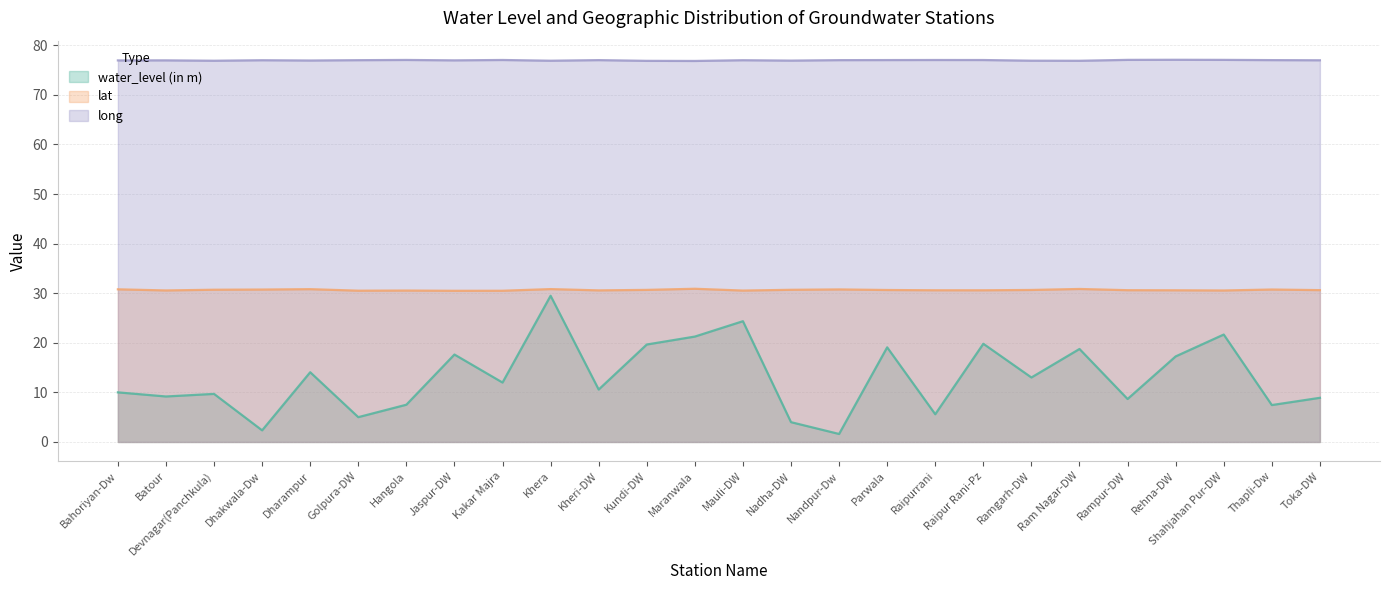

What is the maximum value shown in the chart?

77.1